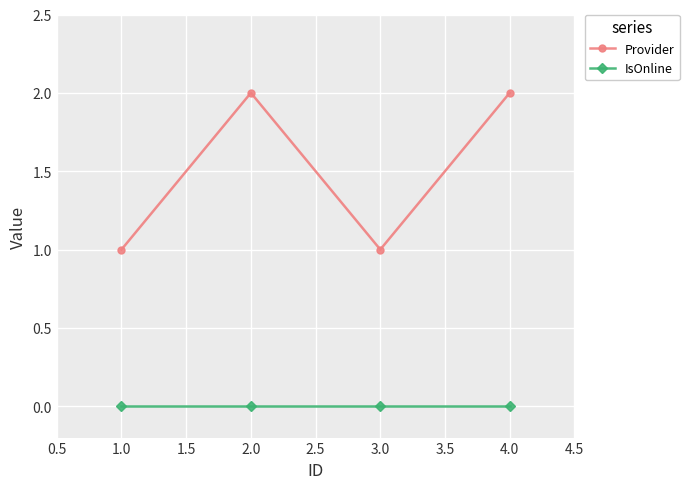

List the series in order of their peak value, lowest first.

IsOnline, Provider